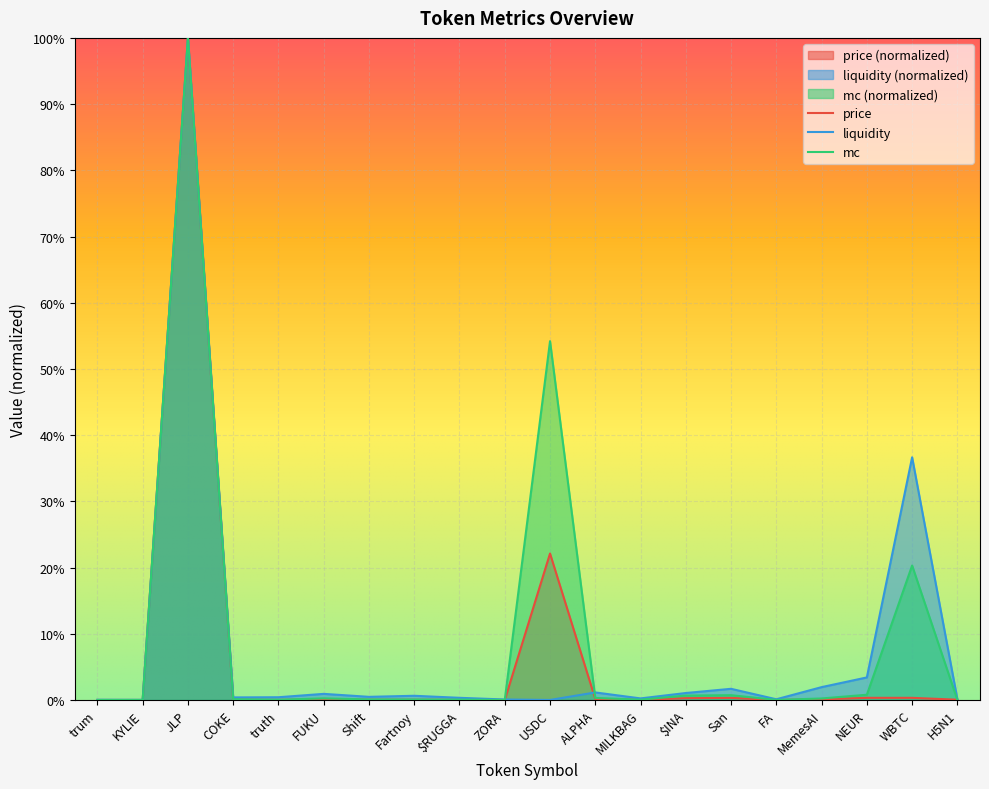

At which category does the chart reach its minimum across all series?

KYLIE